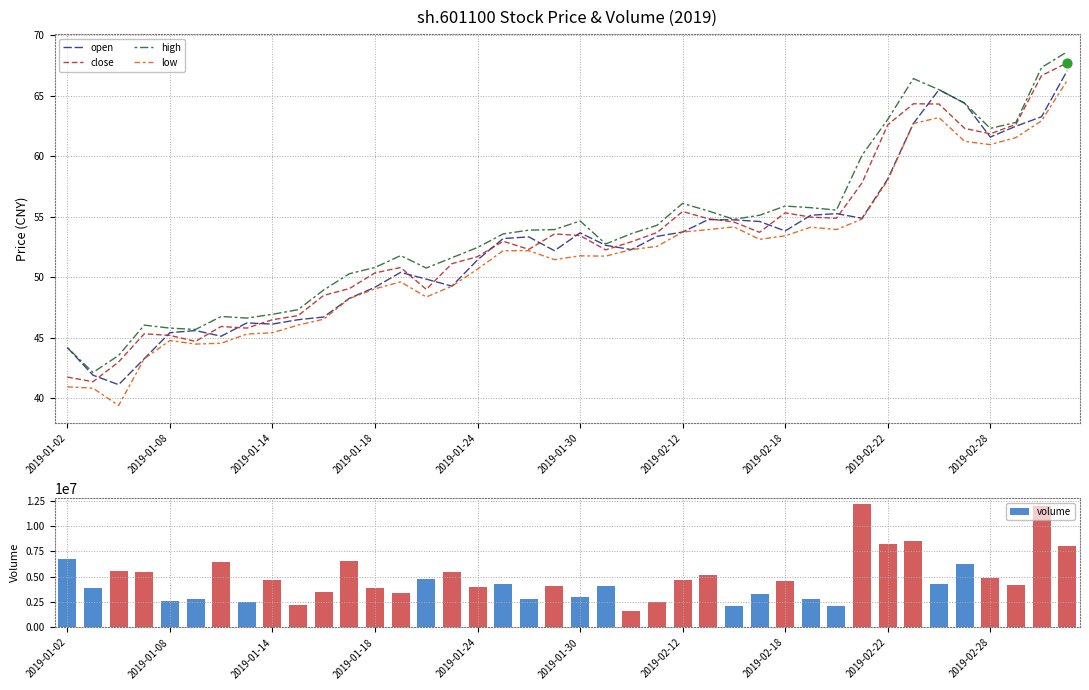

The value of open at 2019-01-08 is 9.3. True or false?

False